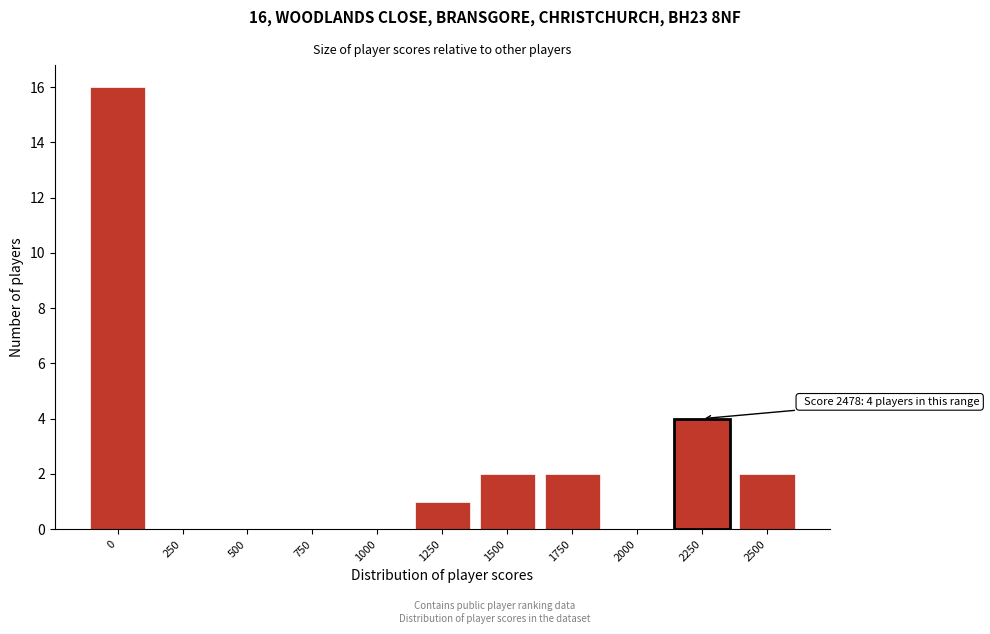

Reading left to right, extract all data points from this chart.

0=16	250=0	500=0	750=0	1000=0	1250=1	1500=2	1750=2	2000=0	2250=4	2500=2